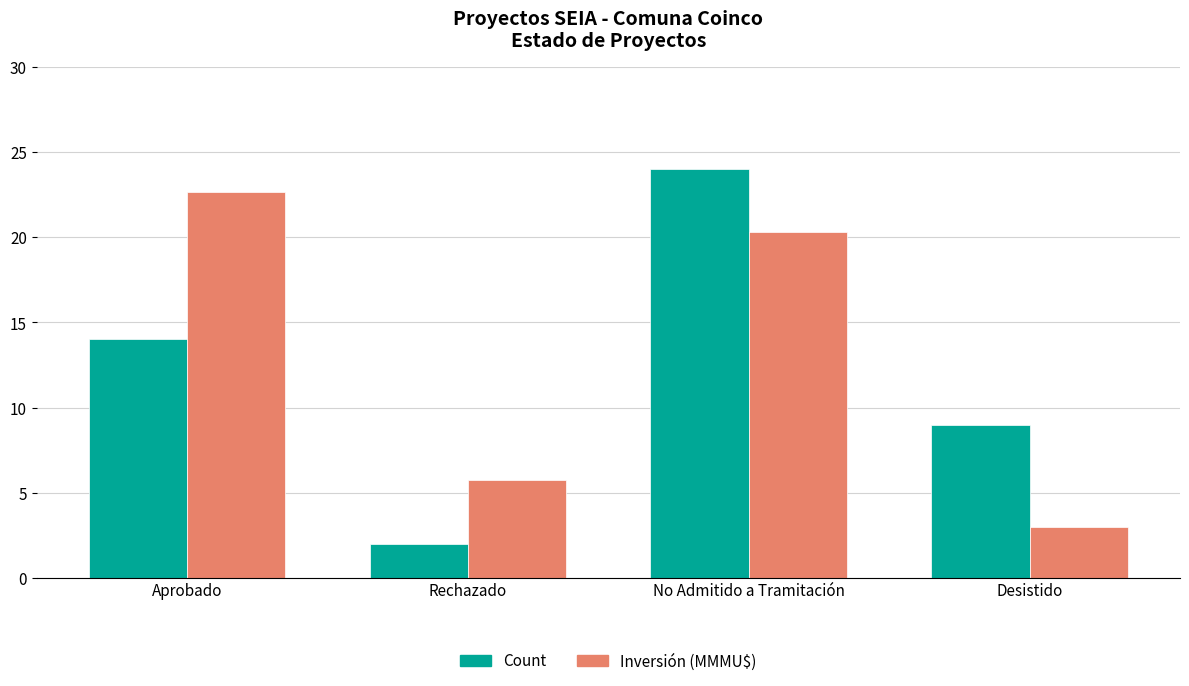

Reading left to right, list all the values displayed in this chart.

Count: 14.0	2.0	24.0	9.0
Inversión (MMMU$): 22.7	5.8	20.3	3.0